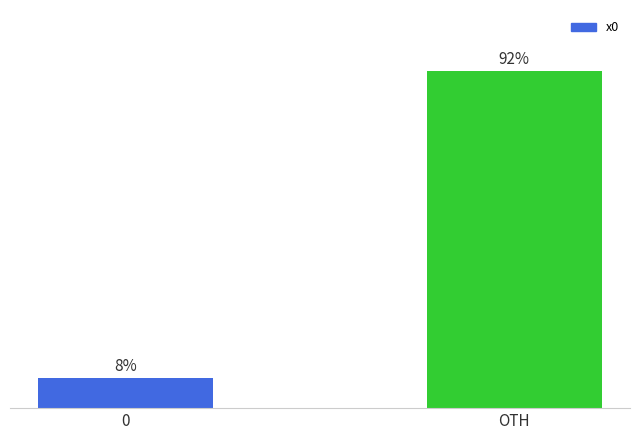

Are the bars horizontal?

No